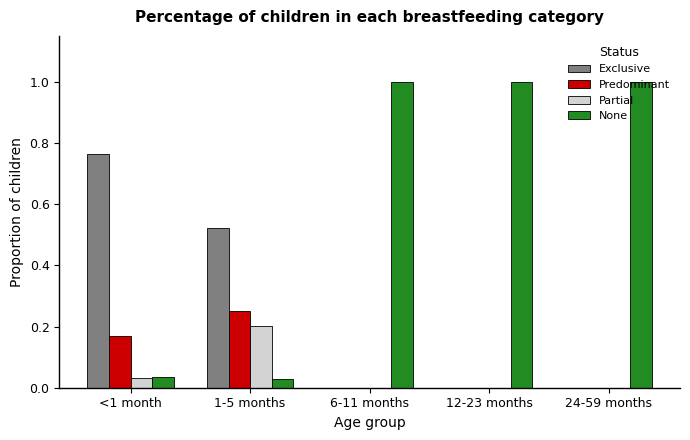

The value of Exclusive at <1 month is 1.1. True or false?

False